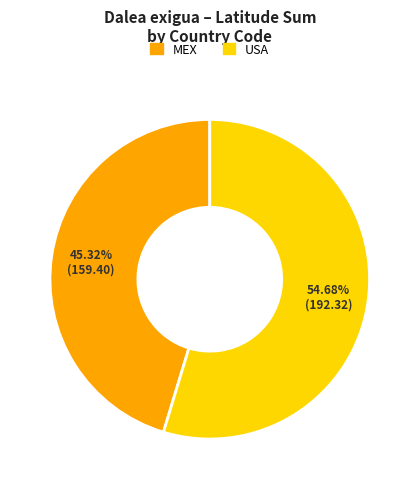

How many slices are in this pie chart?

2